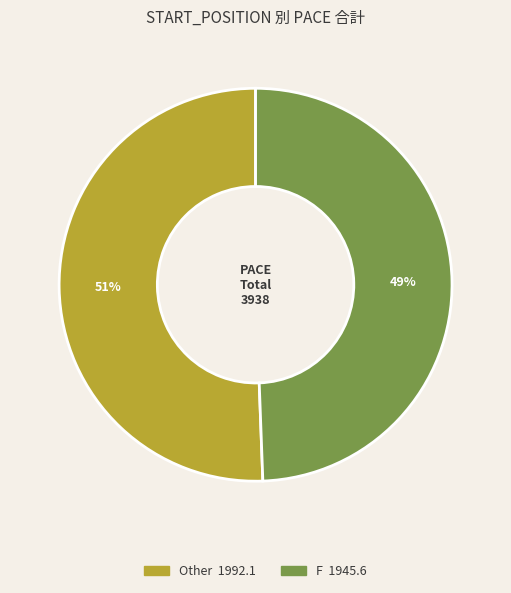

Count the number of slices in the pie.

2